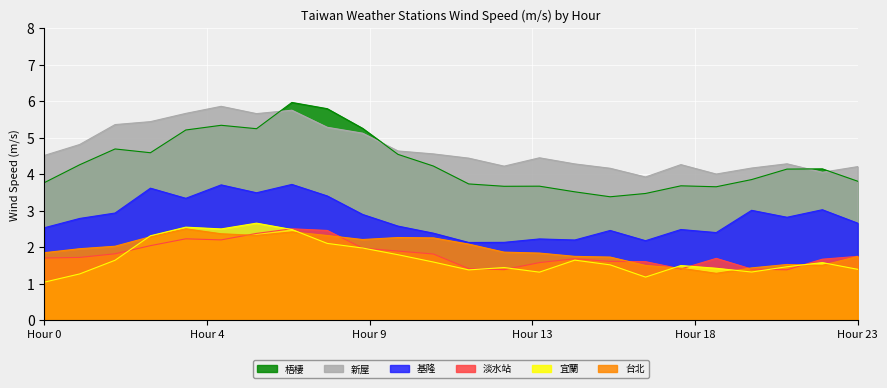

Which series has the largest total across all categories?

新屋